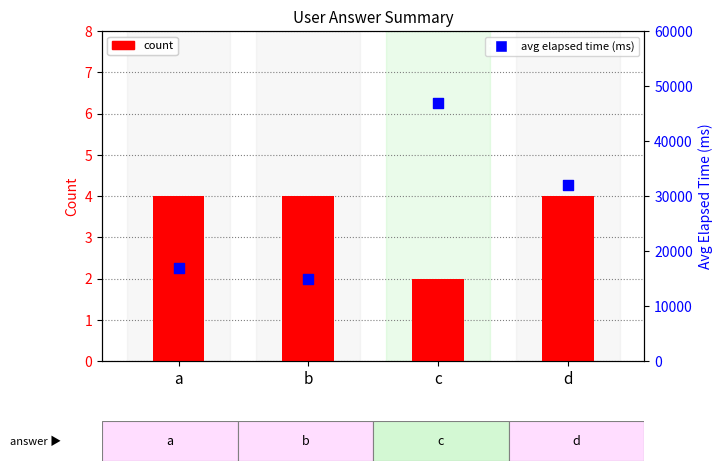

What is the total value across all series at c?

47002